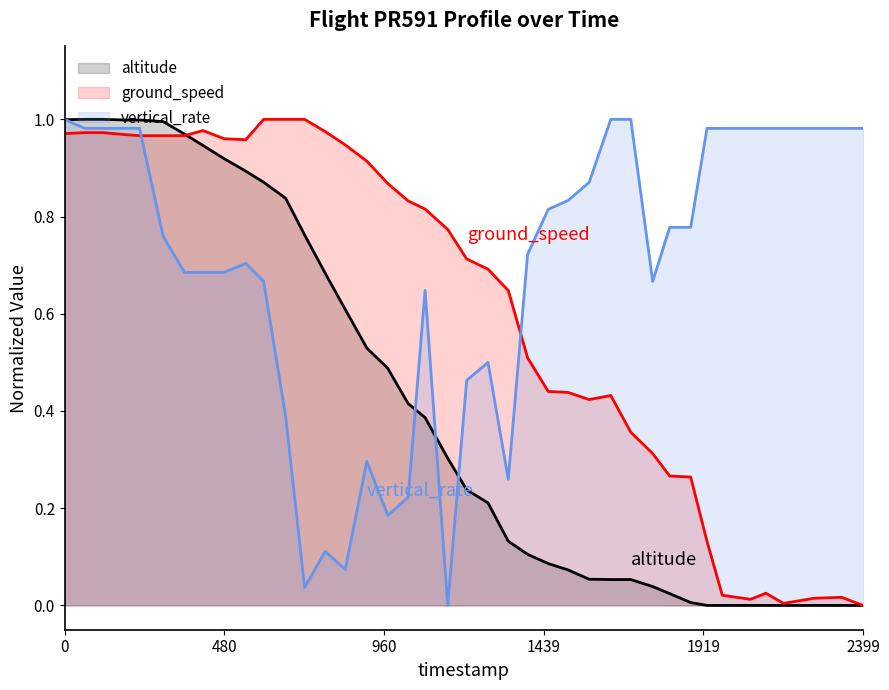

Rank the series by their average value, from highest to lowest.

vertical_rate, ground_speed, altitude